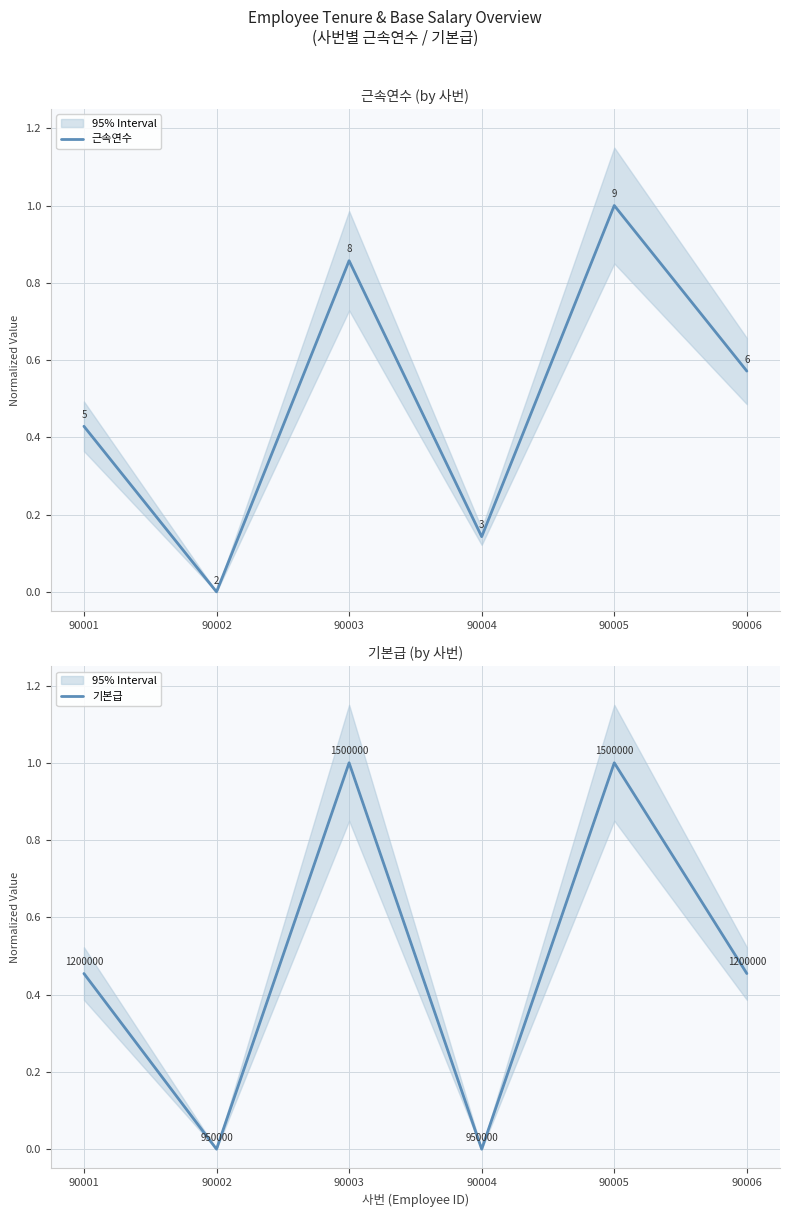

How many data points does each series have?

6